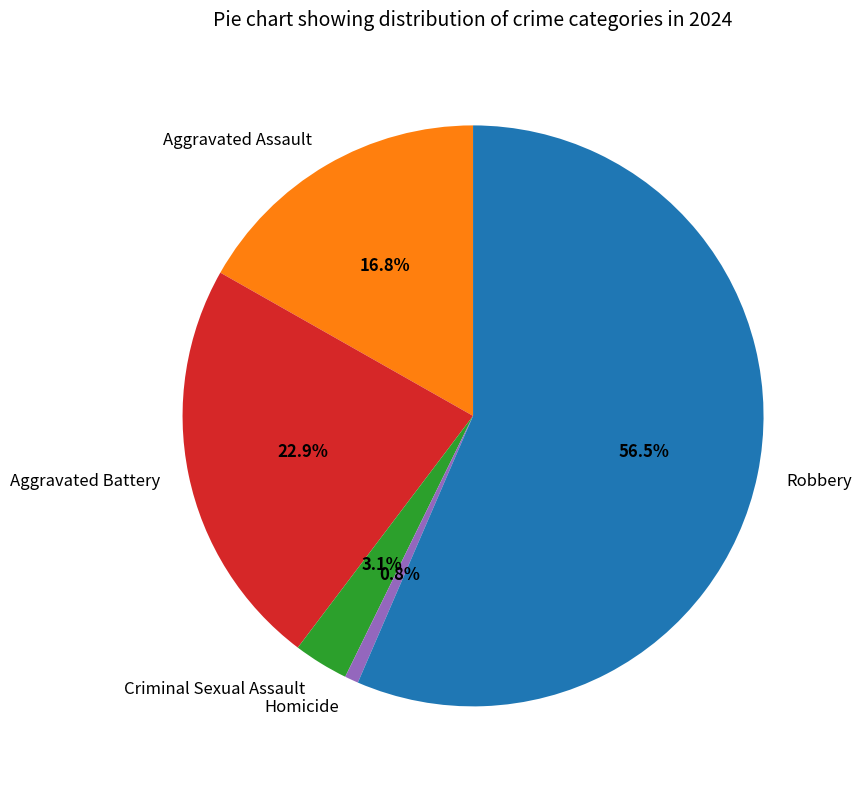

Does Criminal Sexual Assault account for over 50% of the chart?

No